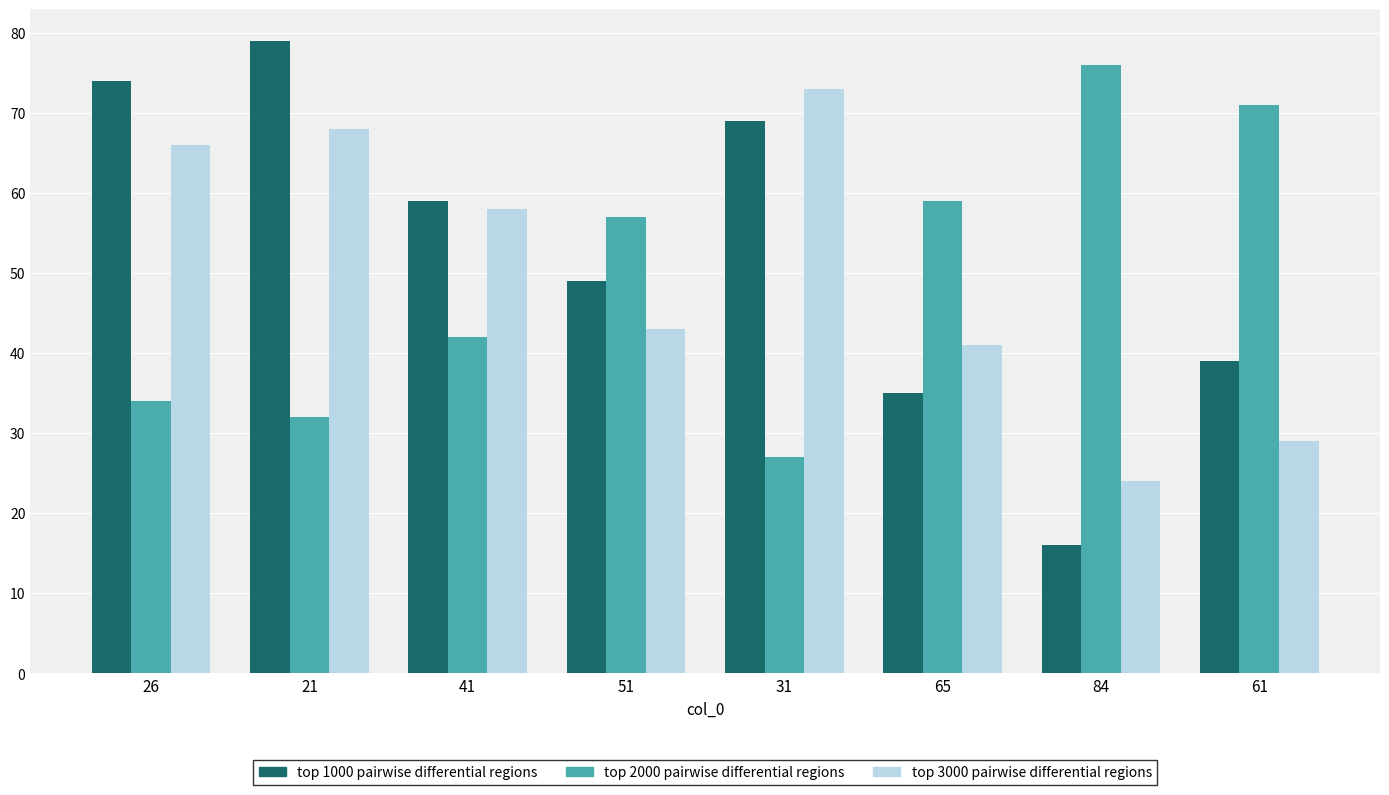

At which category does the chart reach its peak across all series?

21